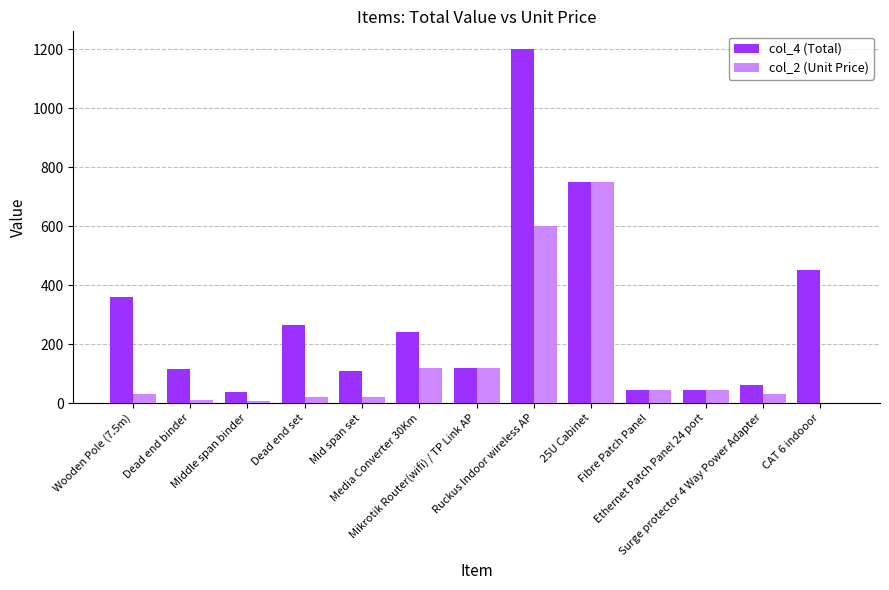

How many data points does each series have?

13